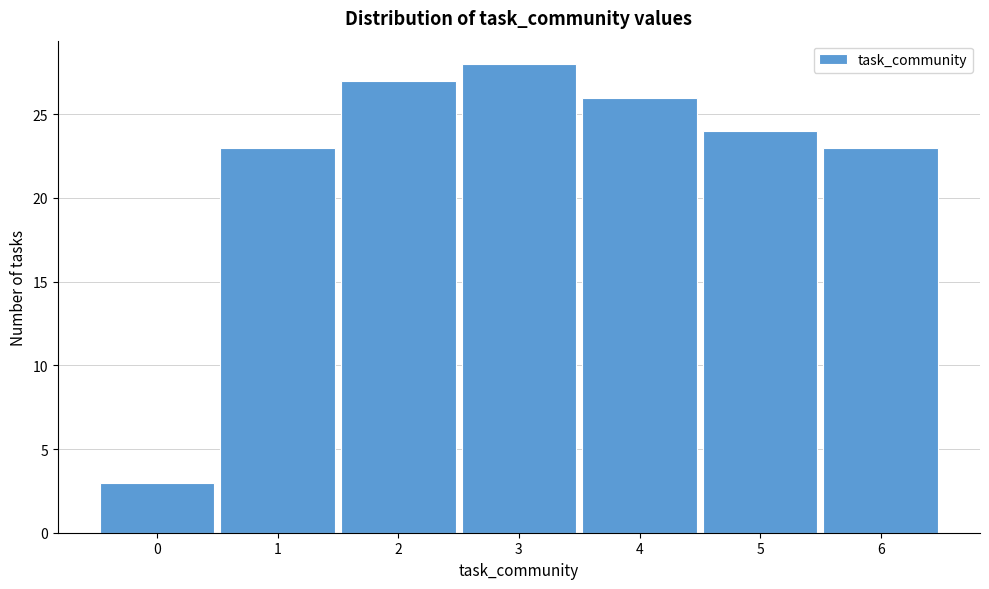

Reading left to right, transcribe this chart: for each bar, give the range it covers on the x-axis and its height. The values are not printed on the chart, so give them approximately, as read against the axis.

-0.5 to 0.5: 3
0.5 to 1.5: 23
1.5 to 2.5: 27
2.5 to 3.5: 28
3.5 to 4.5: 26
4.5 to 5.5: 24
5.5 to 6.5: 23